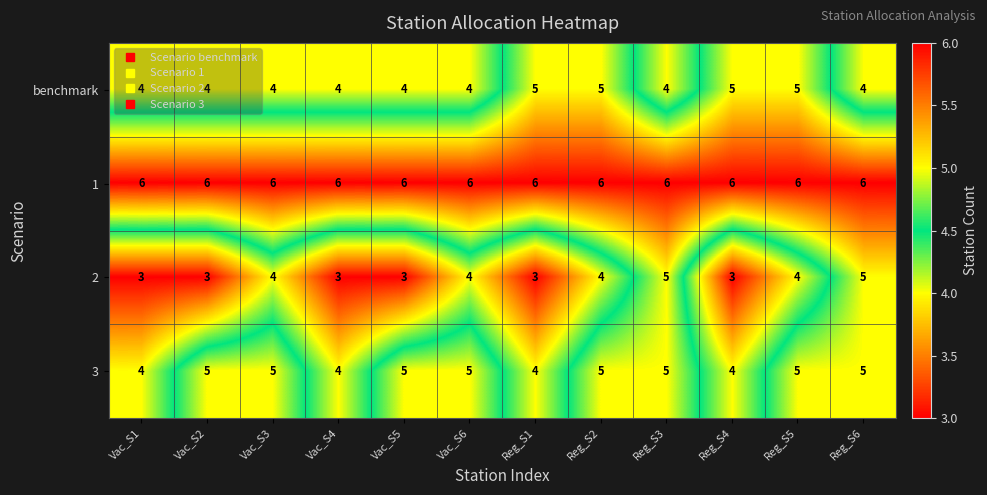

At how many categories does at least one series exceed 5?

12